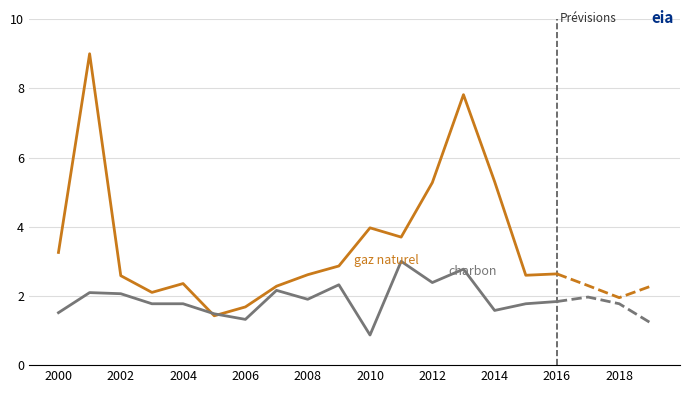

Rank the series by their maximum value, from lowest to highest.

charbon, gaz naturel